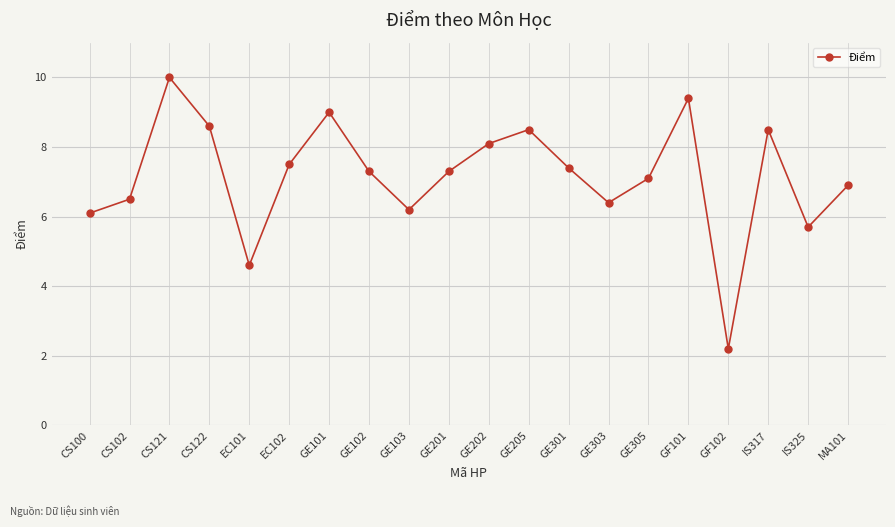

The value at CS102 is 6.5. True or false?

True